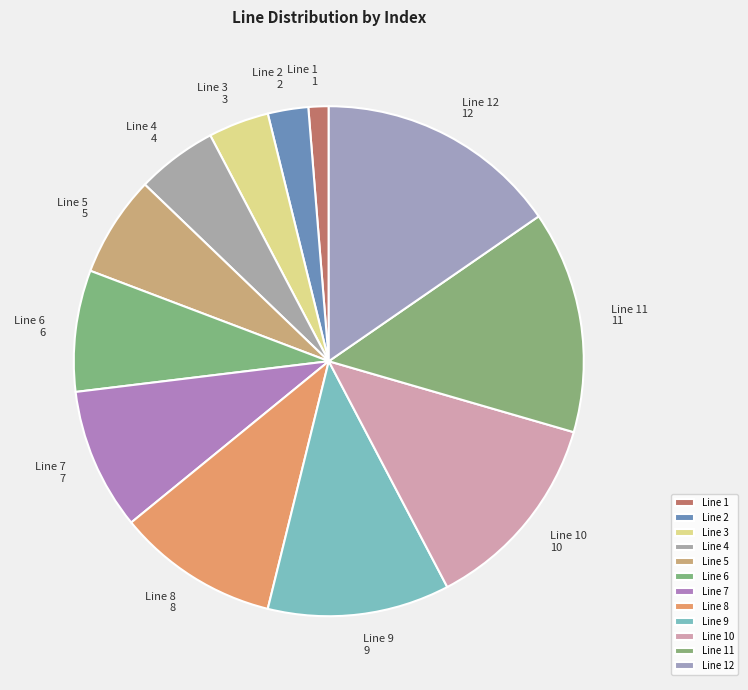

Is Line 6 the majority of the pie?

No